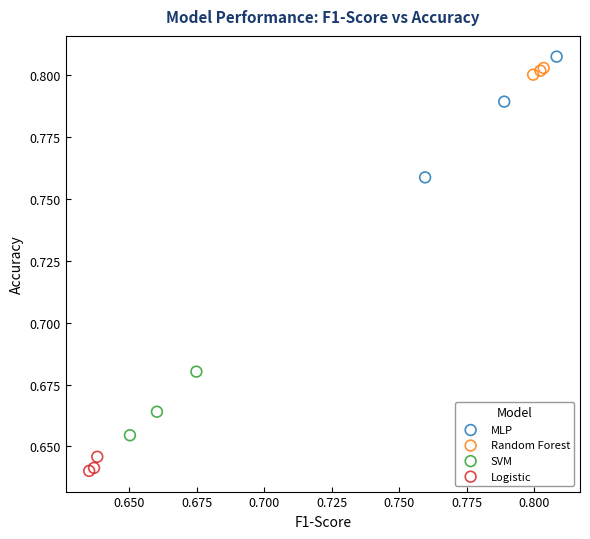

Which series reaches the minimum Y coordinate?

Logistic